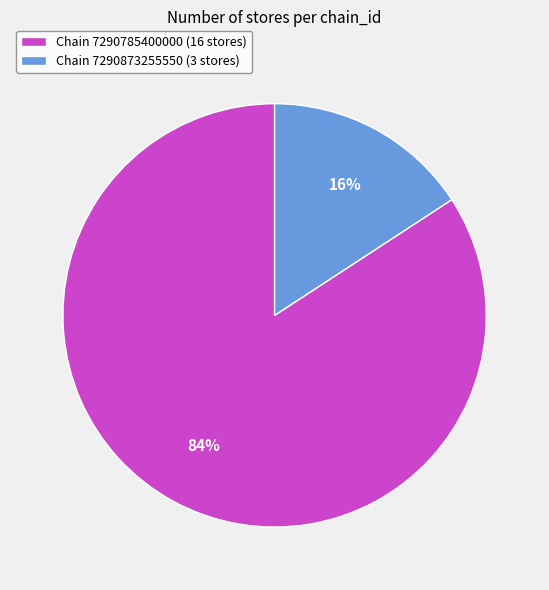

Which category has the biggest portion of the pie?

Chain 7290785400000 (16 stores)